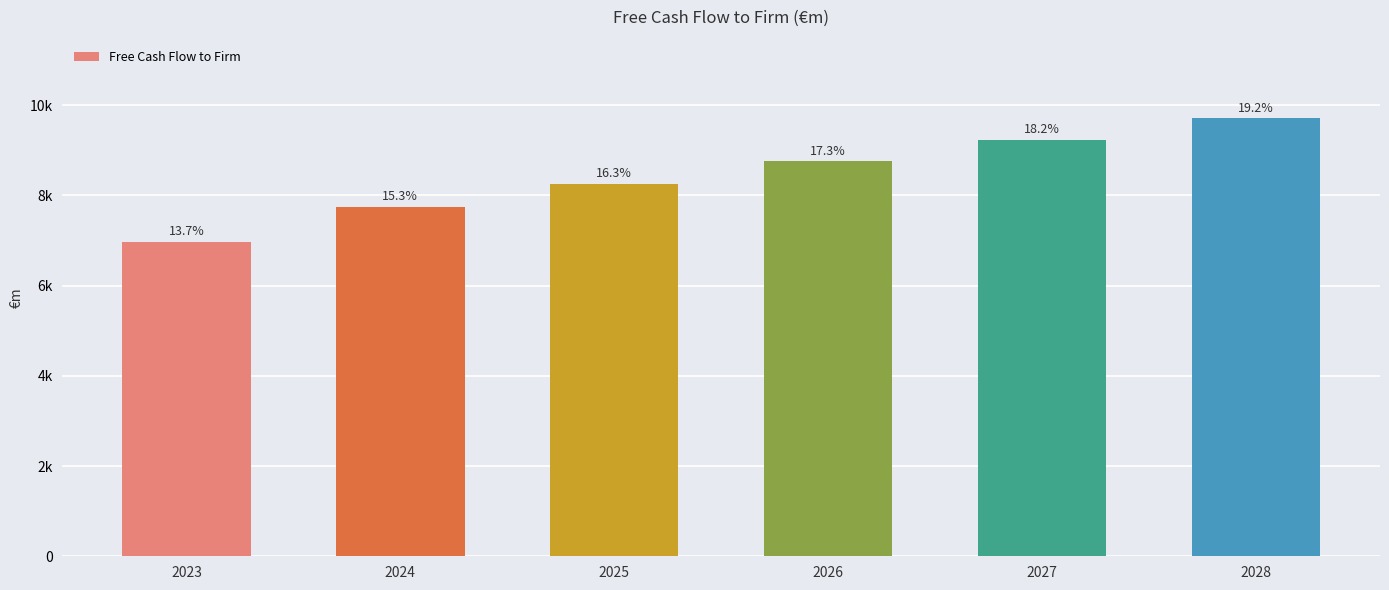

Which category has the lowest value across all series?

2023